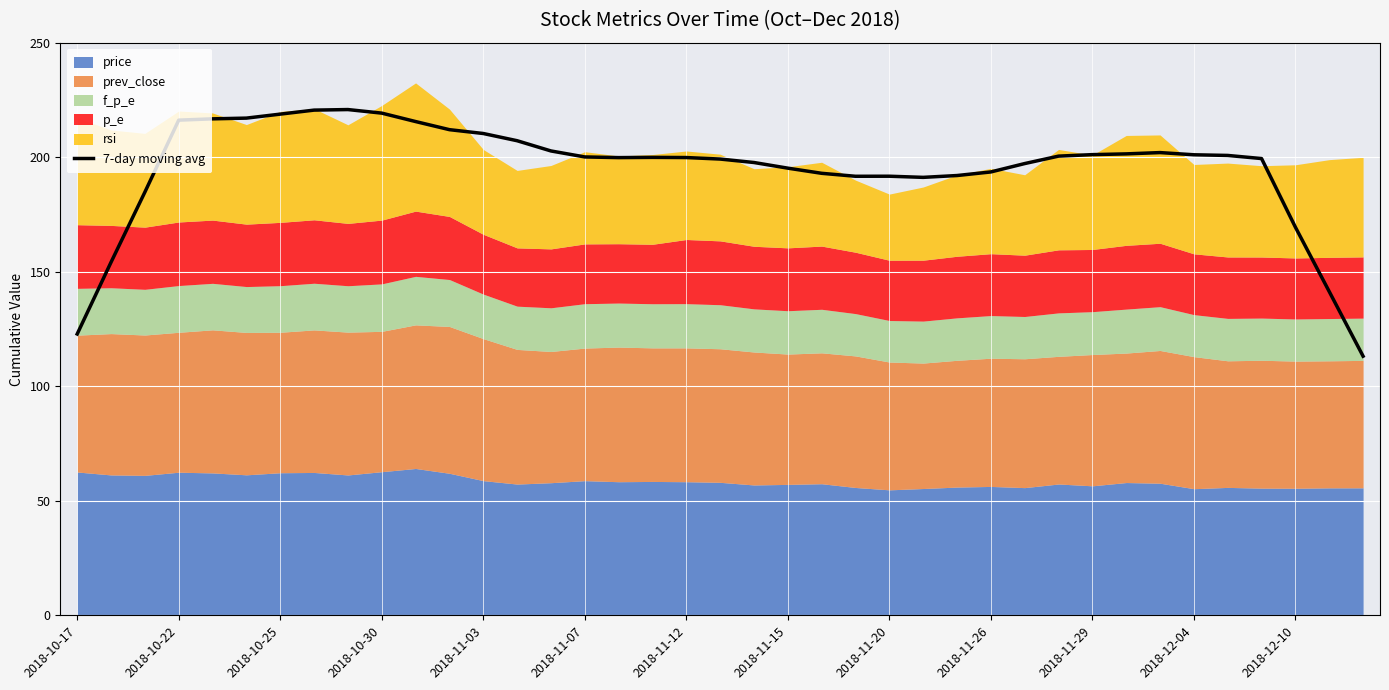

What is the difference between the maximum and minimum values?

107.7